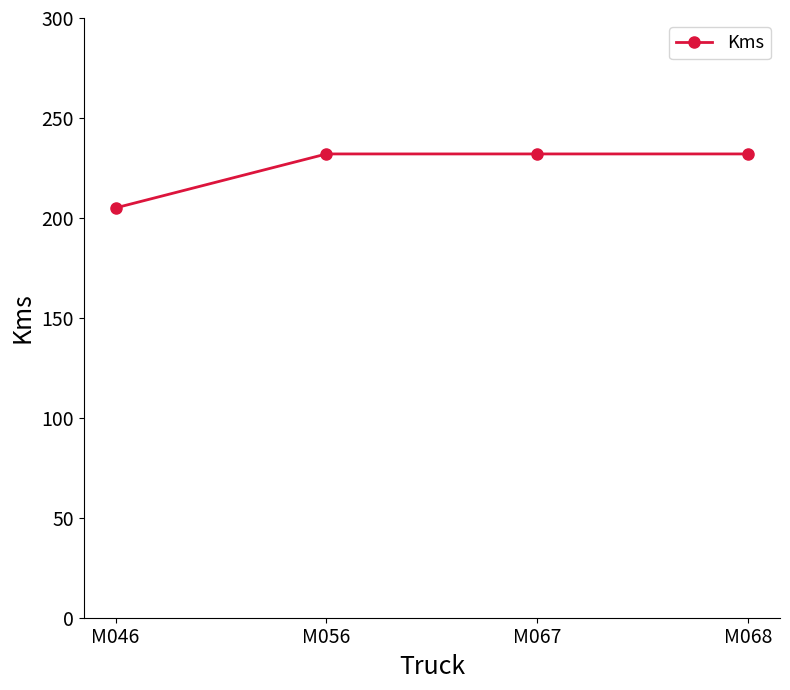

What is the average value?

225